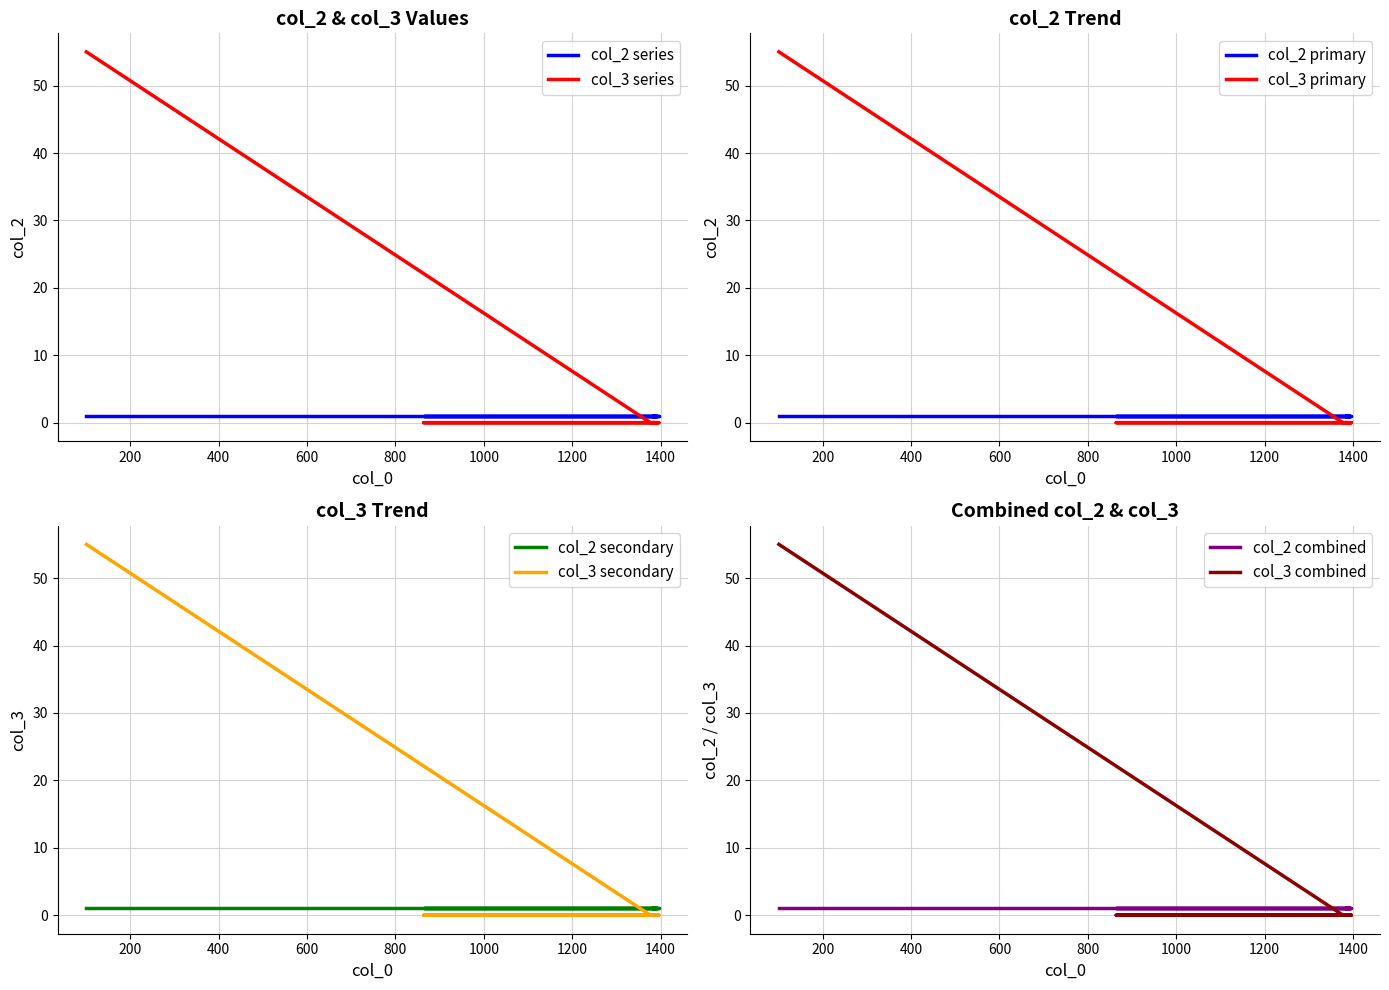

Which category has the lowest value across all series?

1377